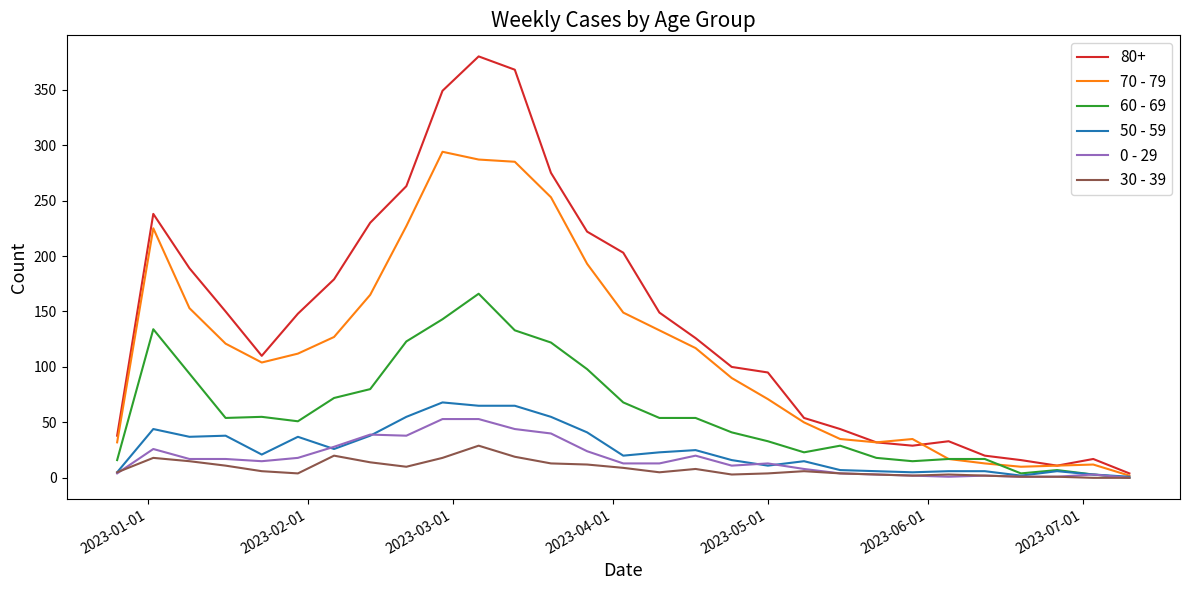

Which series has the largest total across all categories?

80+